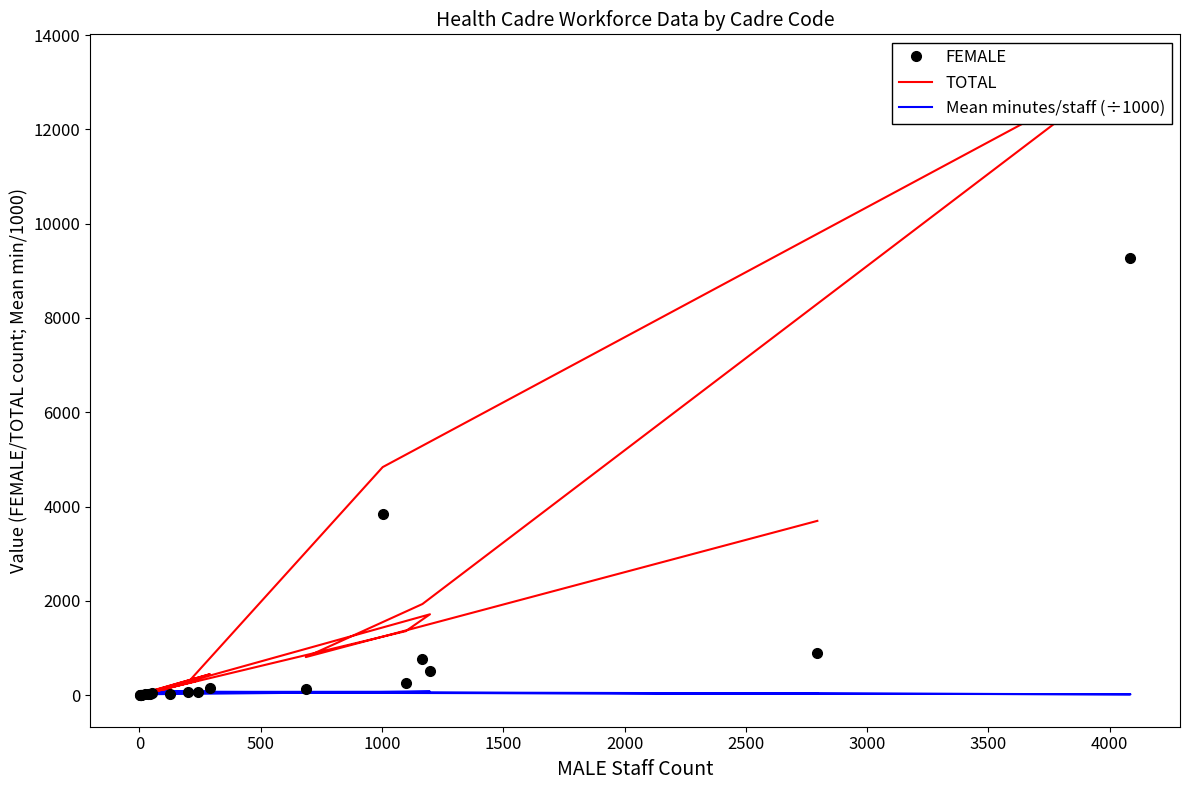

What is the value of the TOTAL point at the 10th from the left?

1359.0